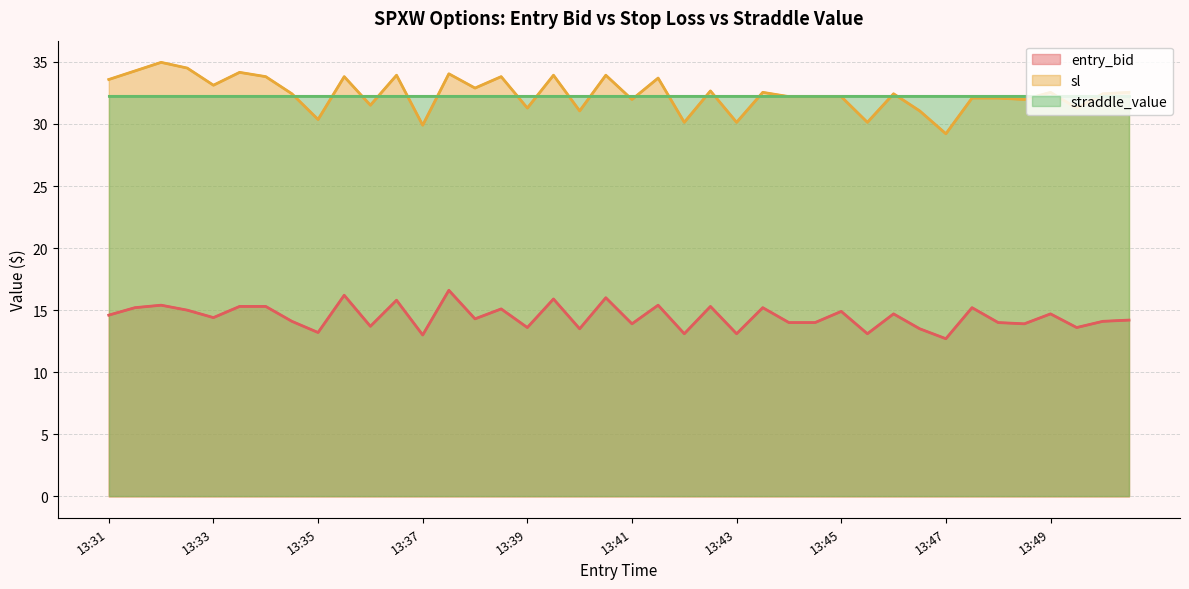

Reading left to right, what are all the values shown in this chart?

entry_bid: 14.6	15.2	15.4	15.0	14.4	15.3	15.3	14.1	13.2	16.2	13.7	15.8	13.0	16.6	14.3	15.1	13.6	15.9	13.5	16.0	13.9	15.4	13.1	15.3	13.1	15.2	14.0	14.0	14.9	13.1	14.7	13.5	12.7	15.2	14.0	13.9	14.7	13.6	14.1	14.2
sl: 33.6	34.3	35.0	34.5	33.1	34.2	33.8	32.4	30.4	33.8	31.5	33.9	29.9	34.0	32.9	33.8	31.3	33.9	31.1	33.9	32.0	33.7	30.1	32.7	30.1	32.5	32.2	32.2	32.2	30.1	32.4	31.1	29.2	32.1	32.1	32.0	32.5	31.3	32.4	32.5
straddle_value: 32.2	32.2	32.2	32.2	32.2	32.2	32.2	32.2	32.2	32.2	32.2	32.2	32.2	32.2	32.2	32.2	32.2	32.2	32.2	32.2	32.2	32.2	32.2	32.2	32.2	32.2	32.2	32.2	32.2	32.2	32.2	32.2	32.2	32.2	32.2	32.2	32.2	32.2	32.2	32.2